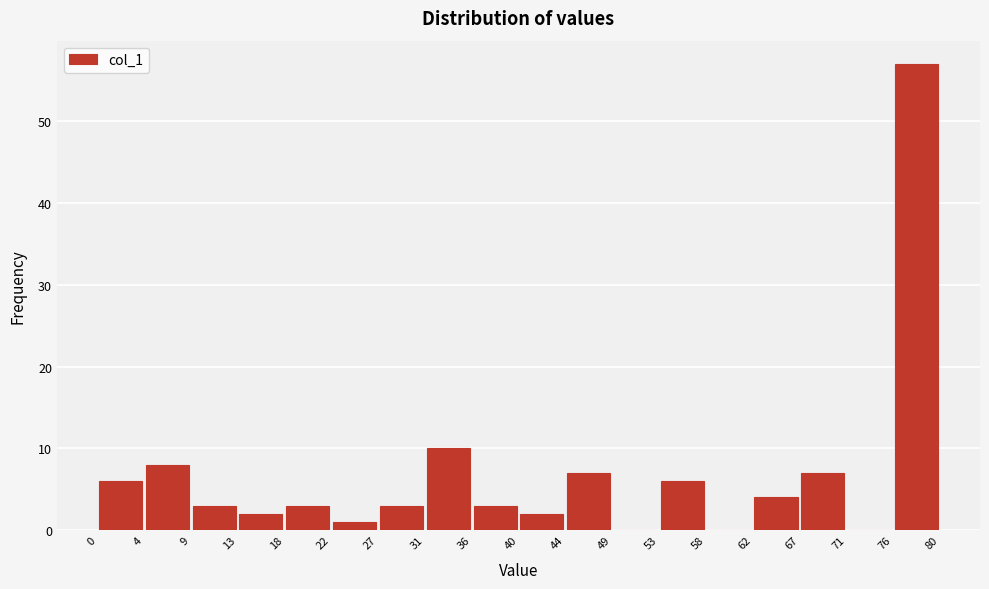

Reading left to right, transcribe this chart: for each bar, give the range it covers on the x-axis and its height. The values are not printed on the chart, so give them approximately, as read against the axis.

0 to 4: 6
4 to 9: 8
9 to 13: 3
13 to 18: 2
18 to 22: 3
22 to 27: 1
27 to 31: 3
31 to 36: 10
36 to 40: 3
40 to 44: 2
44 to 49: 7
49 to 53: 0
53 to 58: 6
58 to 62: 0
62 to 67: 4
67 to 71: 7
71 to 76: 0
76 to 80: 57